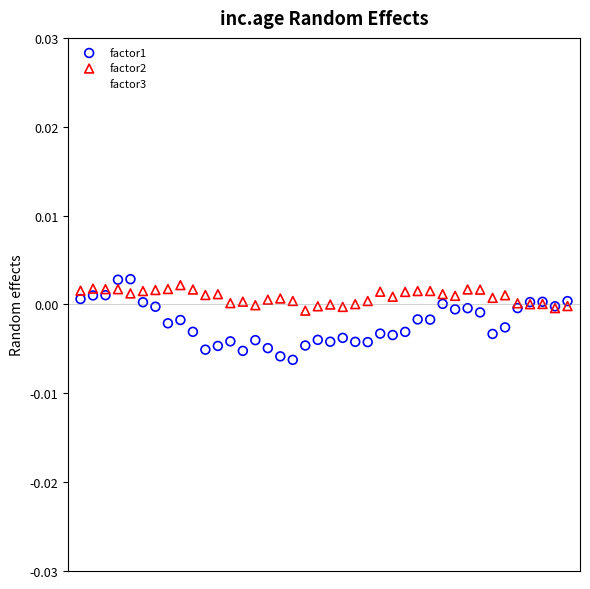

What are all the series names shown in the legend?

factor1, factor2, factor3